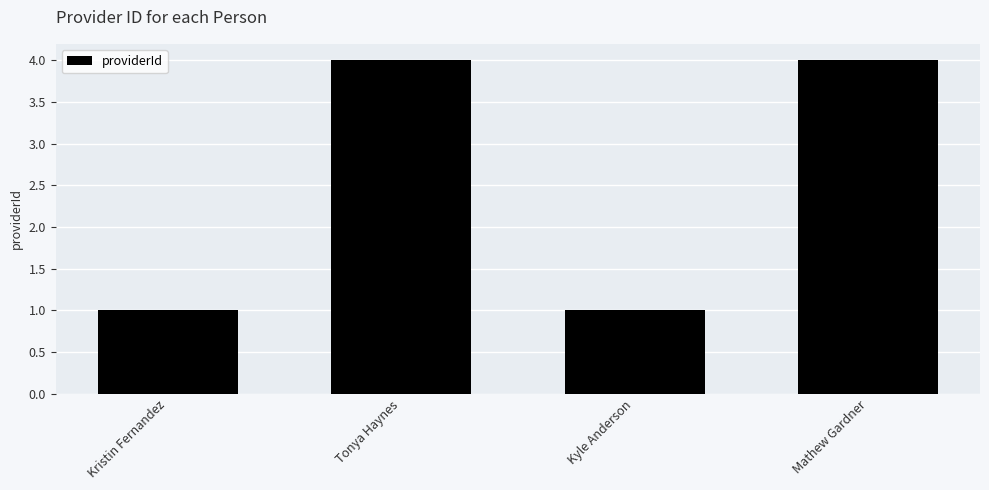

Reading left to right, transcribe all the data shown in this chart.

Kristin Fernandez=1	Tonya Haynes=4	Kyle Anderson=1	Mathew Gardner=4